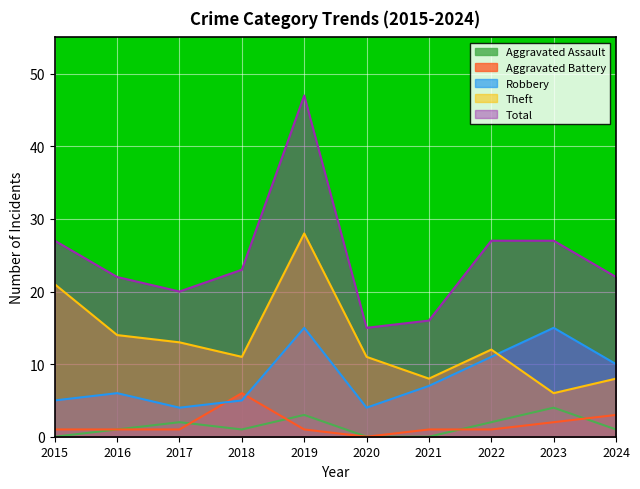

What is the average value of the Aggravated Assault series?

1